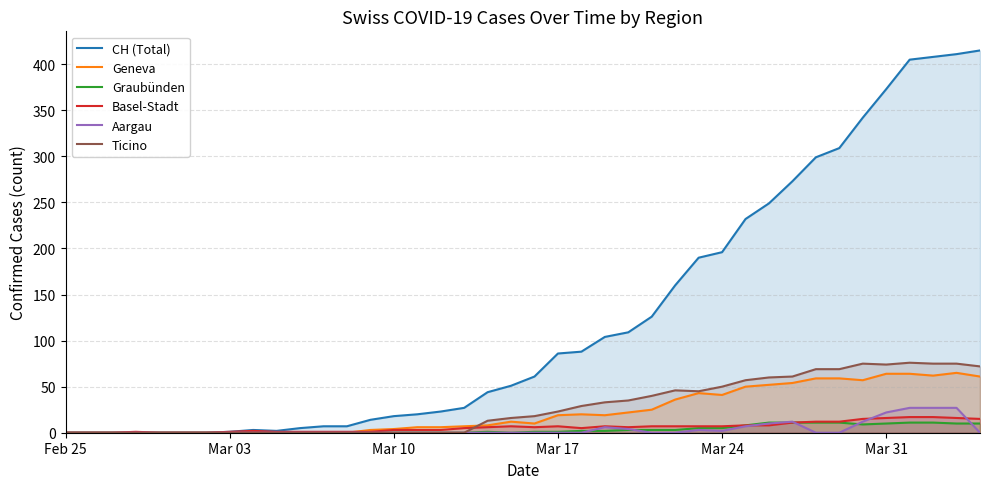

Which series has the largest total across all categories?

CH (Total)